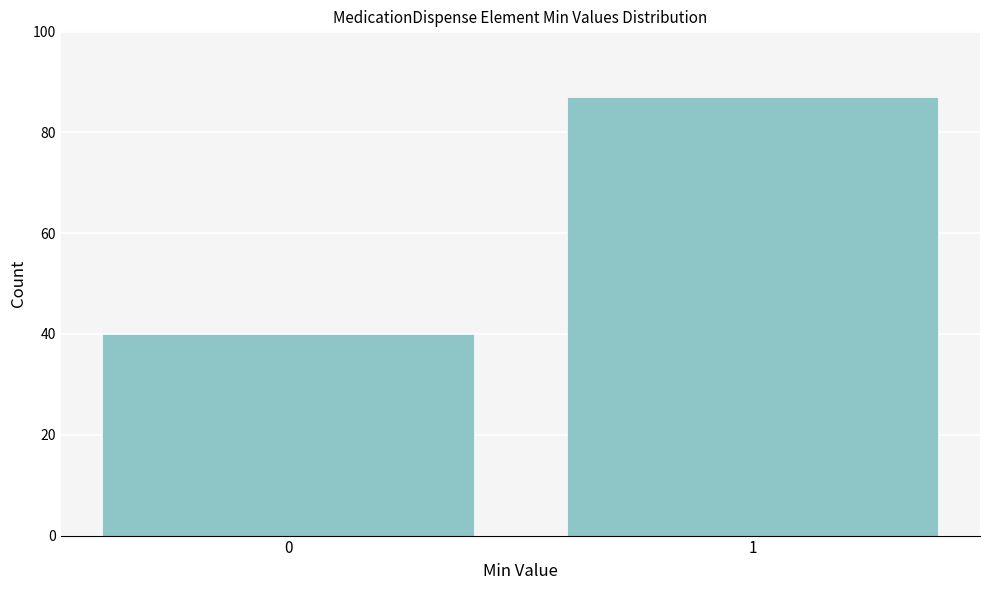

Reading right to left, list all the values displayed in this chart.

87	40